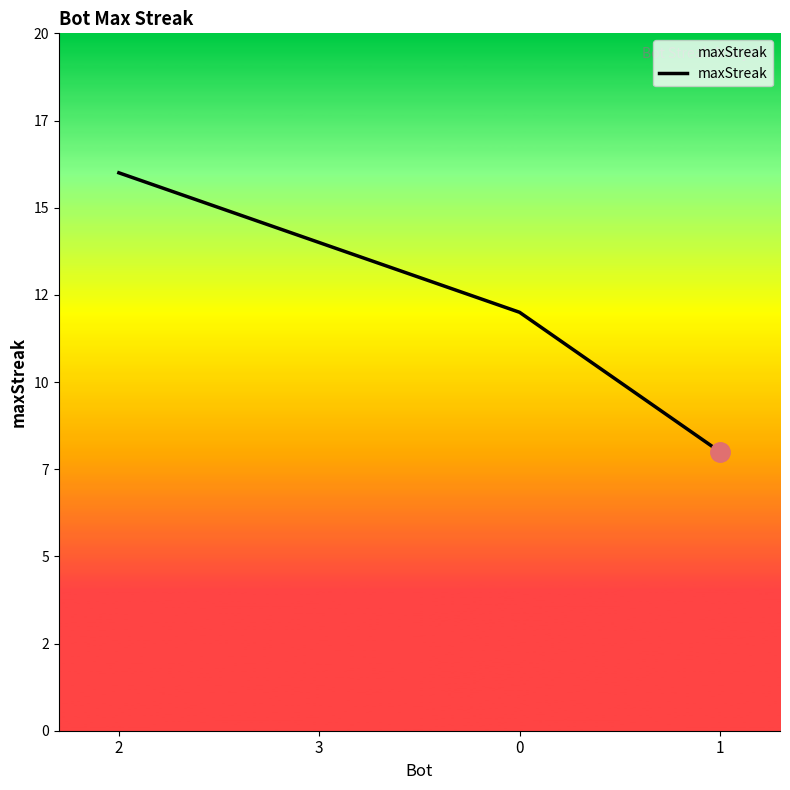

Is this an area chart (filled region under the line)?

No